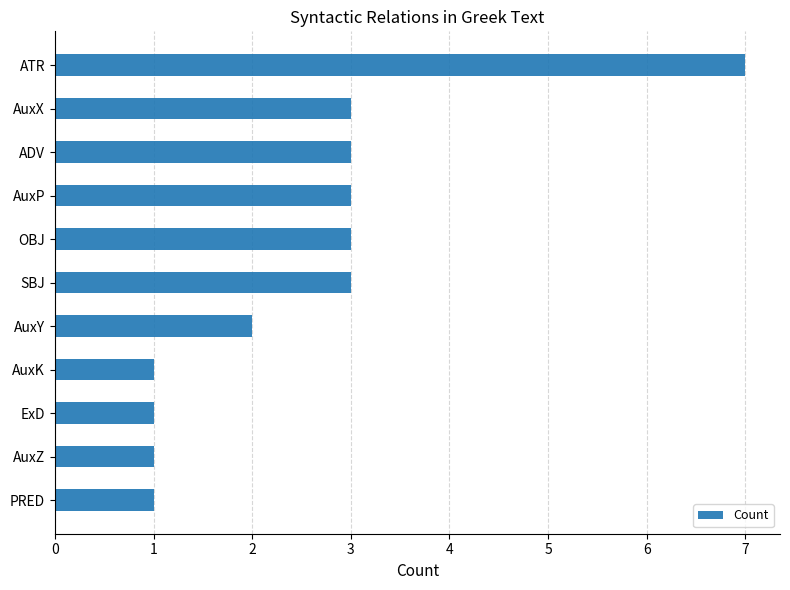

What is the average value?

3